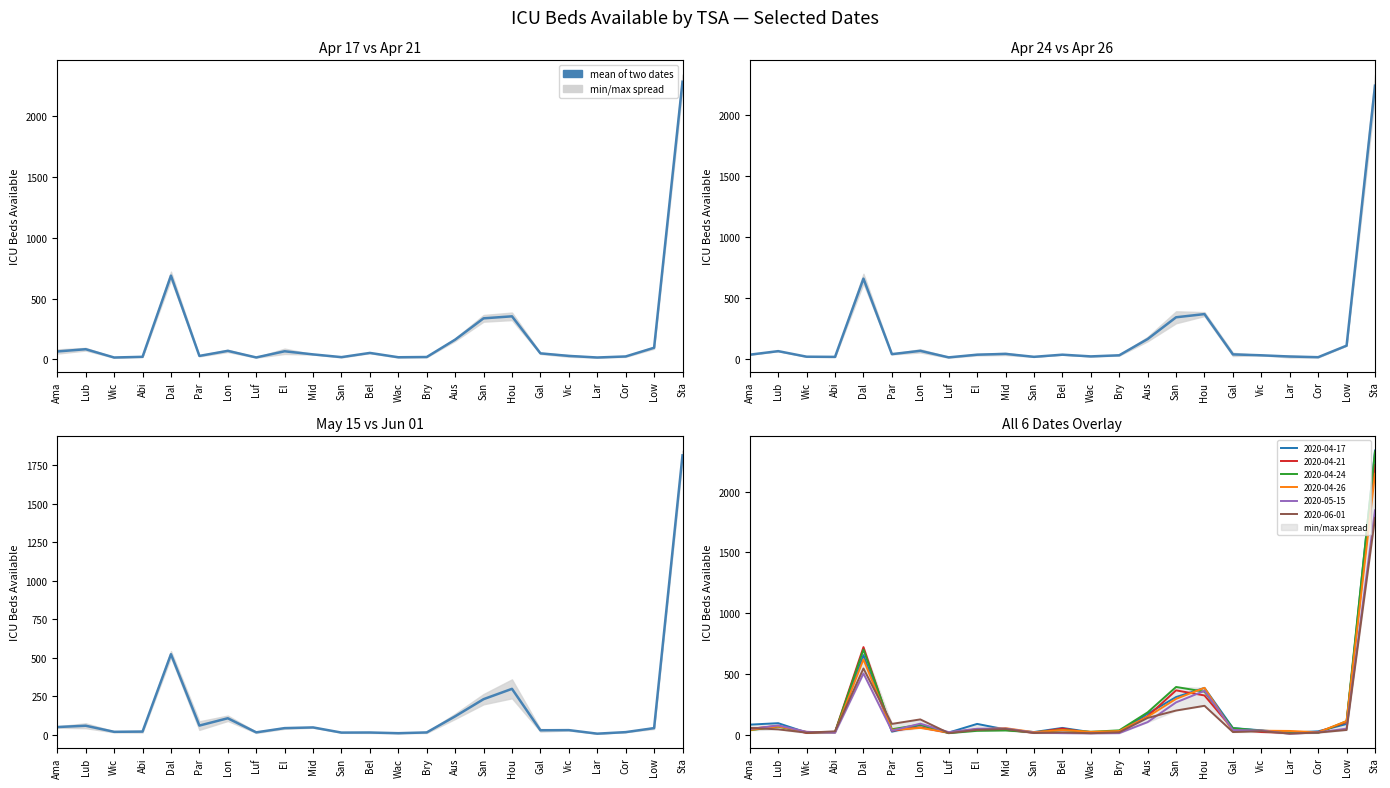

Rank the categories by value from lowest to highest.

Lar, Wac, San, Bel, Bry, Luf, Cor, Wic, Abi, Gal, Vic, El , Low, Mid, Ama, Lub, Par, Lon, Aus, San, Hou, Dal, Sta